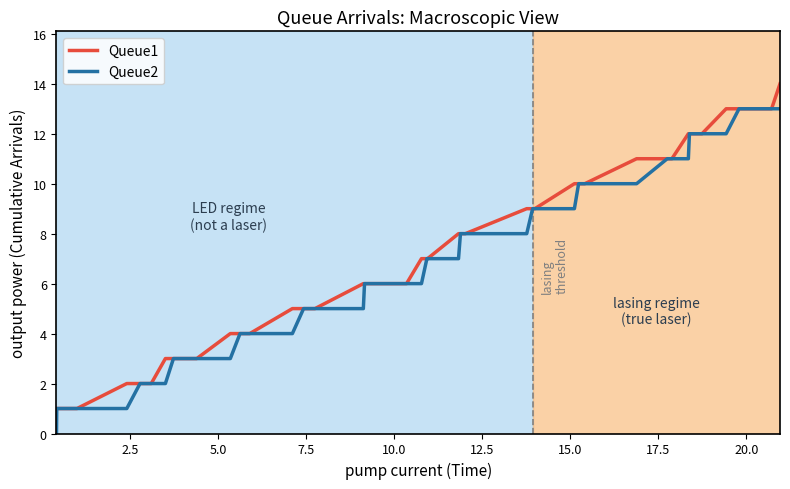

List the series in order of their peak value, lowest first.

Queue2, Queue1